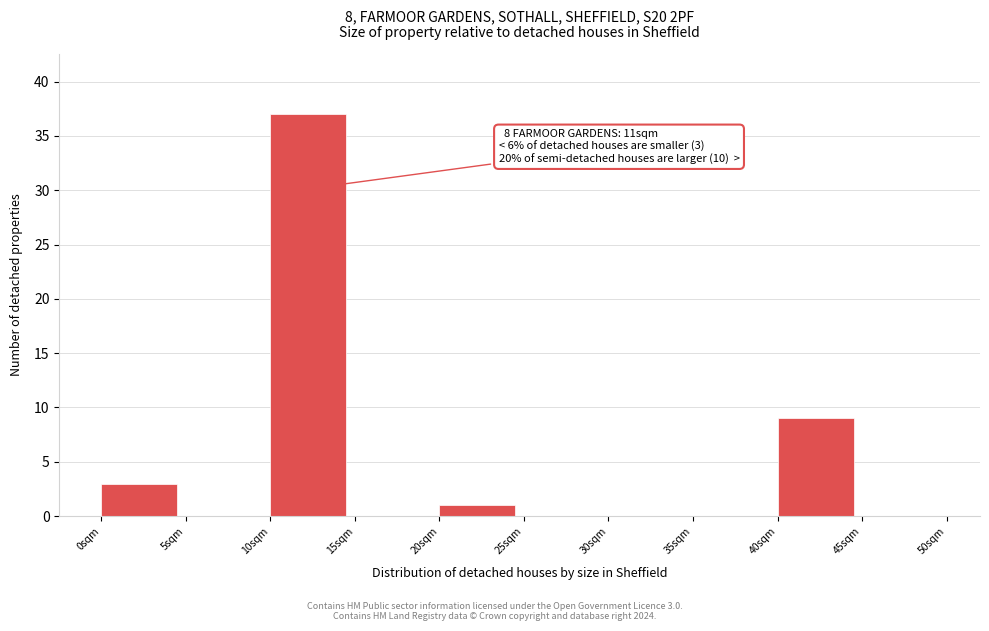

Which range on the x-axis has the tallest bar?

10 to 15